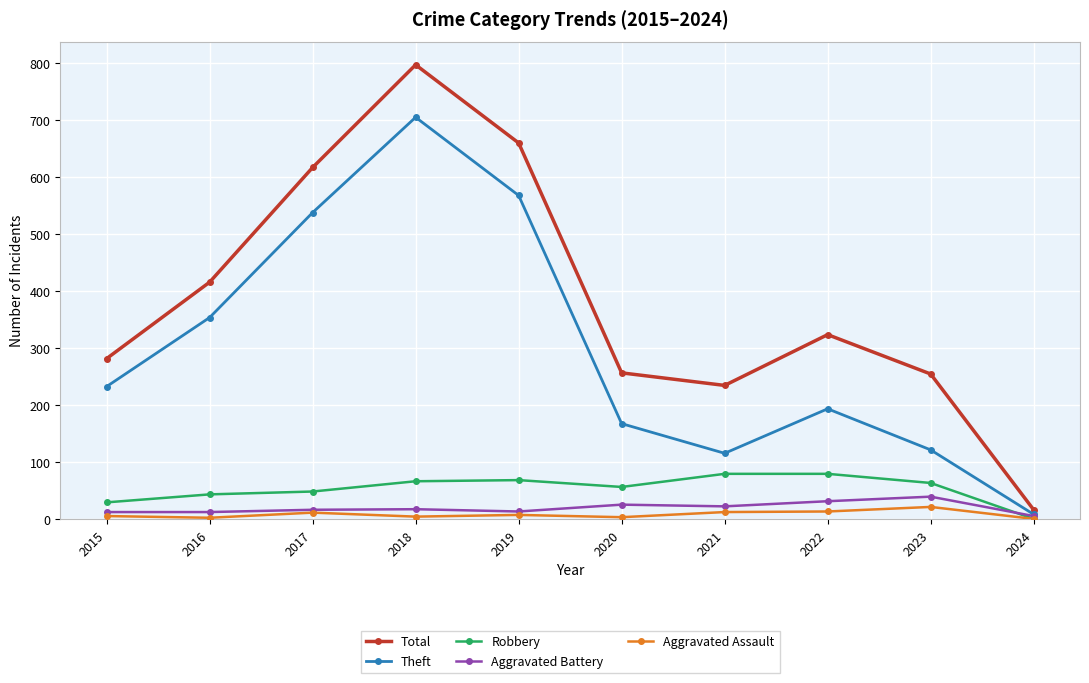

Which series has the largest range (max minus min)?

Total